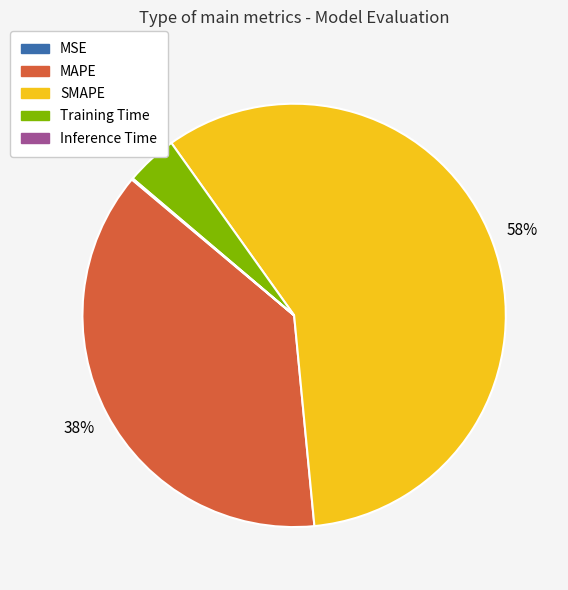

To the nearest percent, what is the average slice percentage?

20%